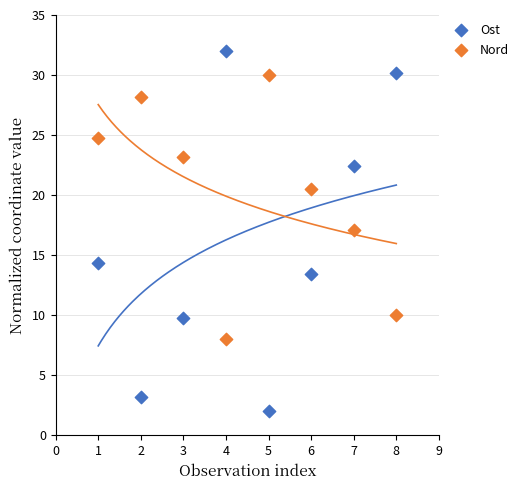

Which series reaches the maximum Y coordinate?

Ost